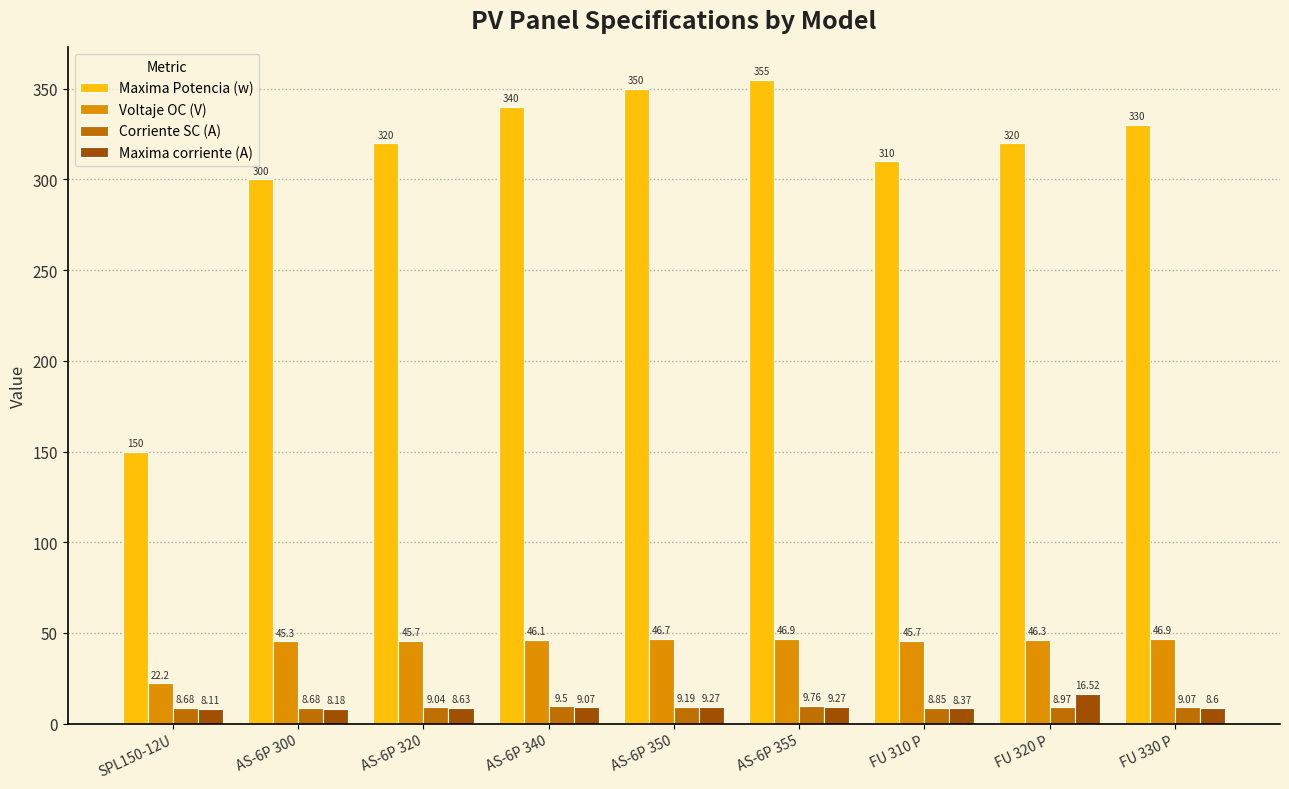

How many bars are there in each group?

4